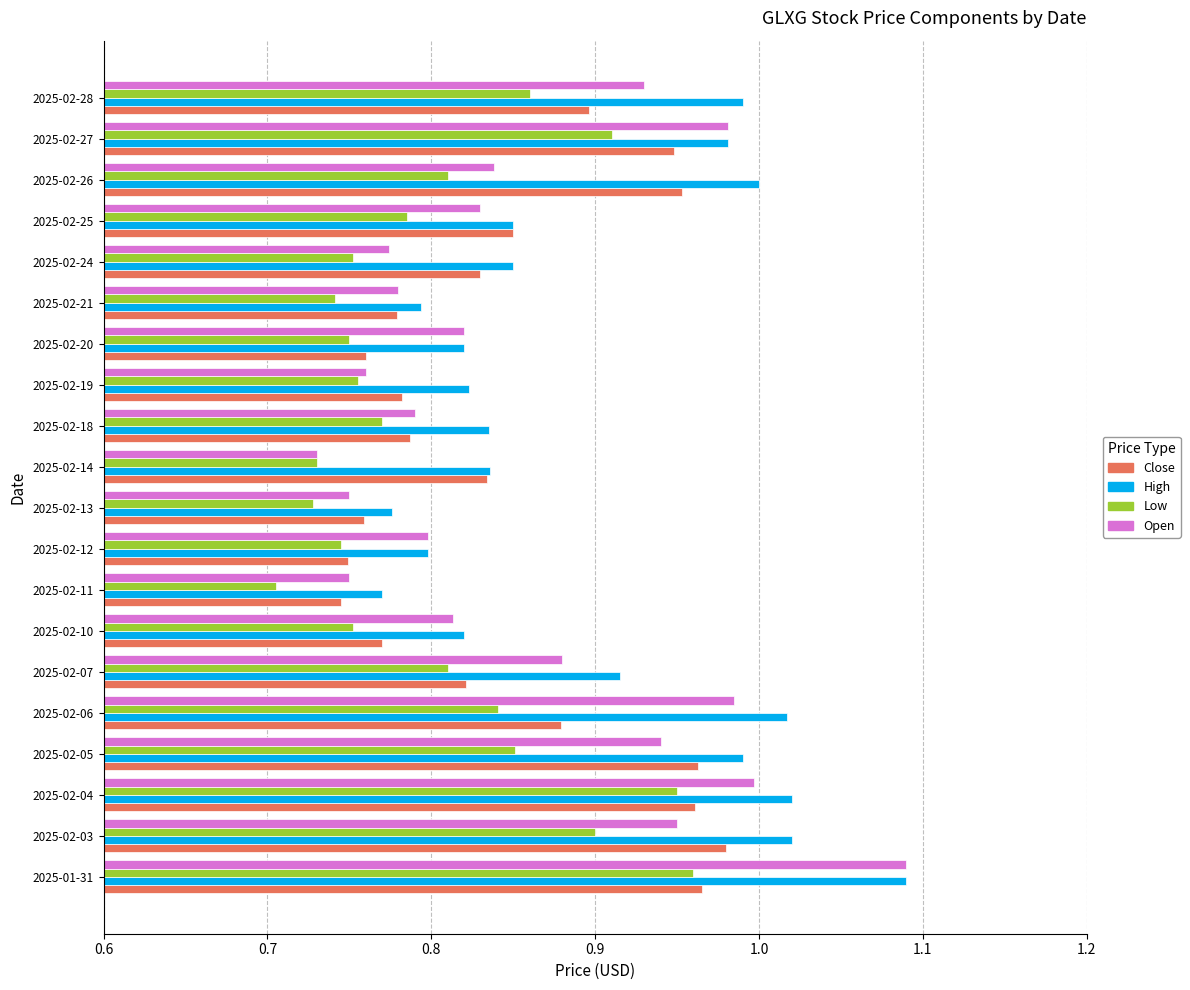

Which category has the highest value across all series?

2025-01-31